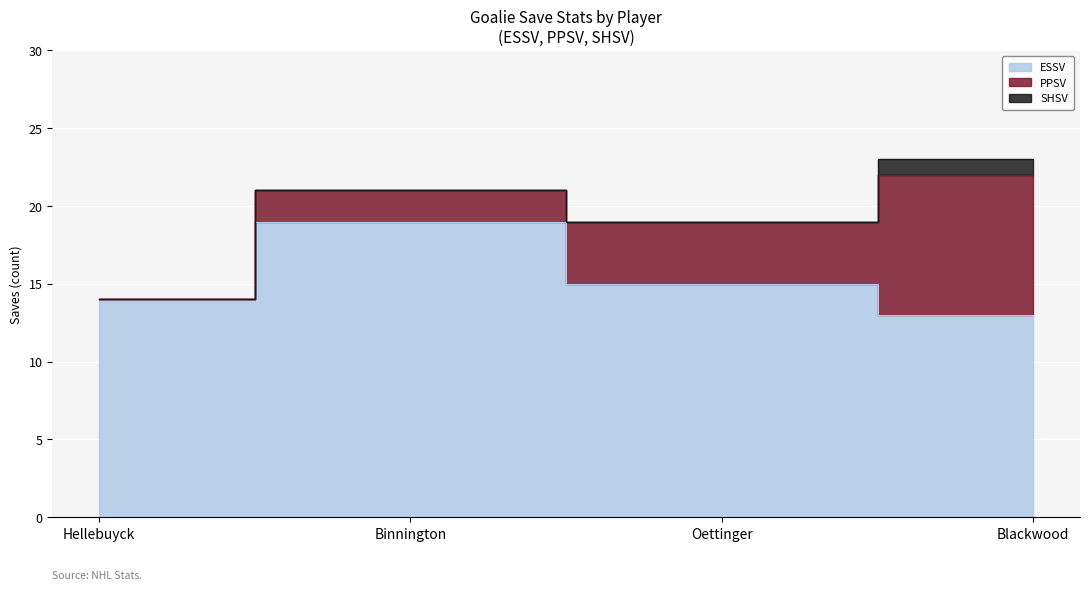

What is the difference between the SHSV values at Hellebuyck and Blackwood?

1